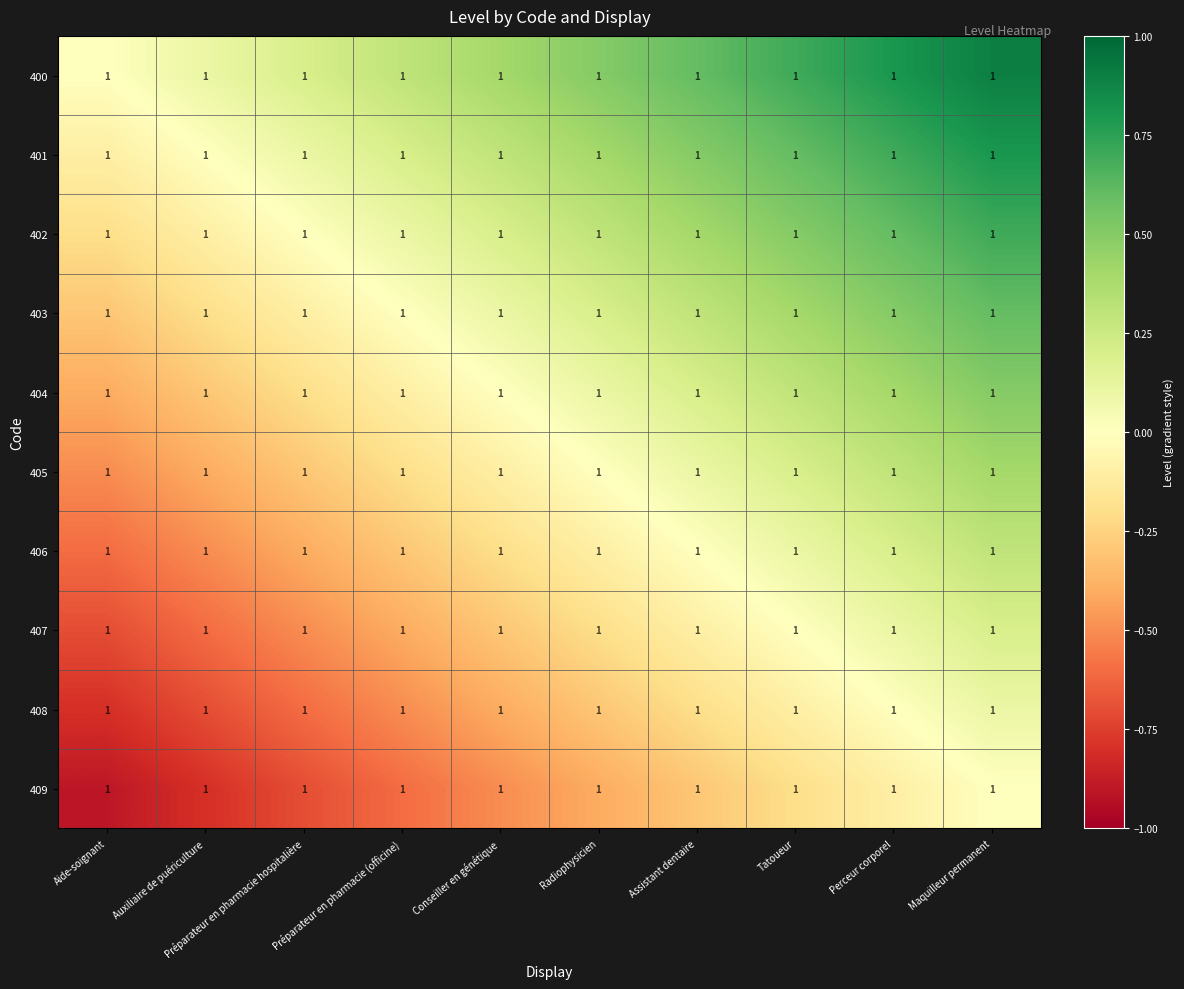

Count the 403 values in the range 0 to 1.

7